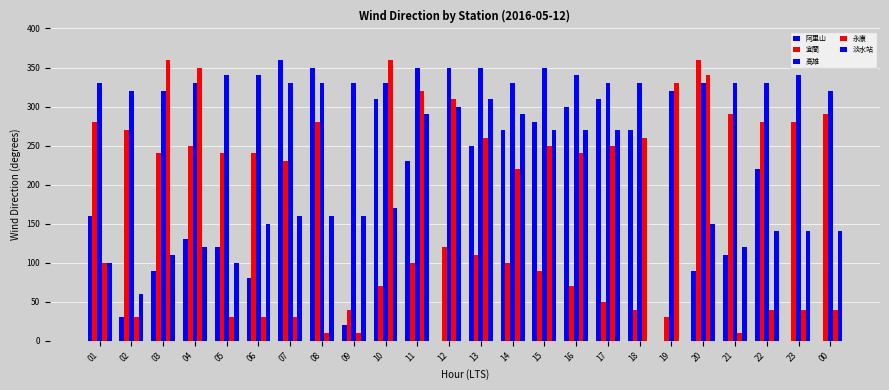

What is the sum of all 宜蘭 values?

4350.0